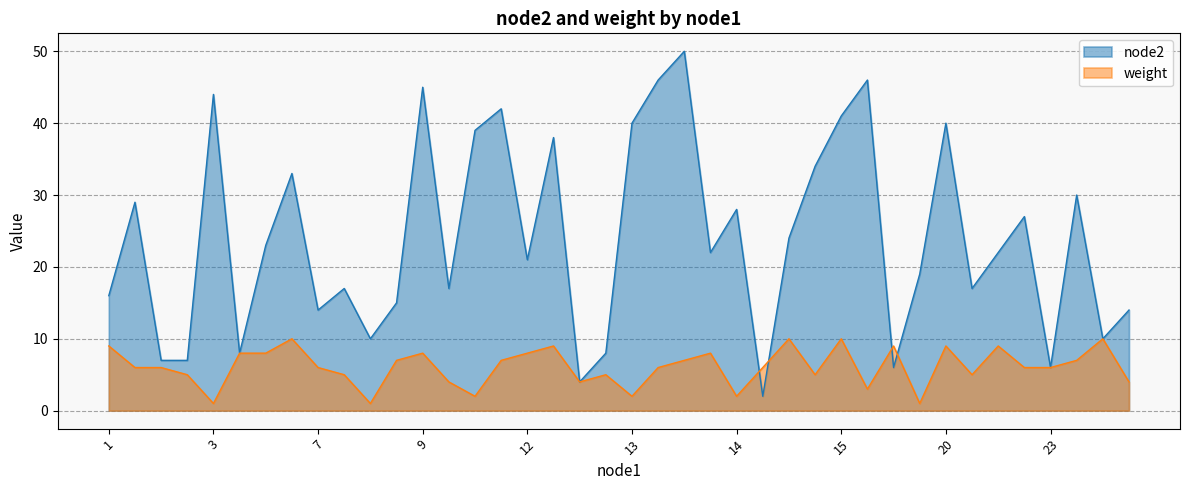

What is the maximum value for node2?

50